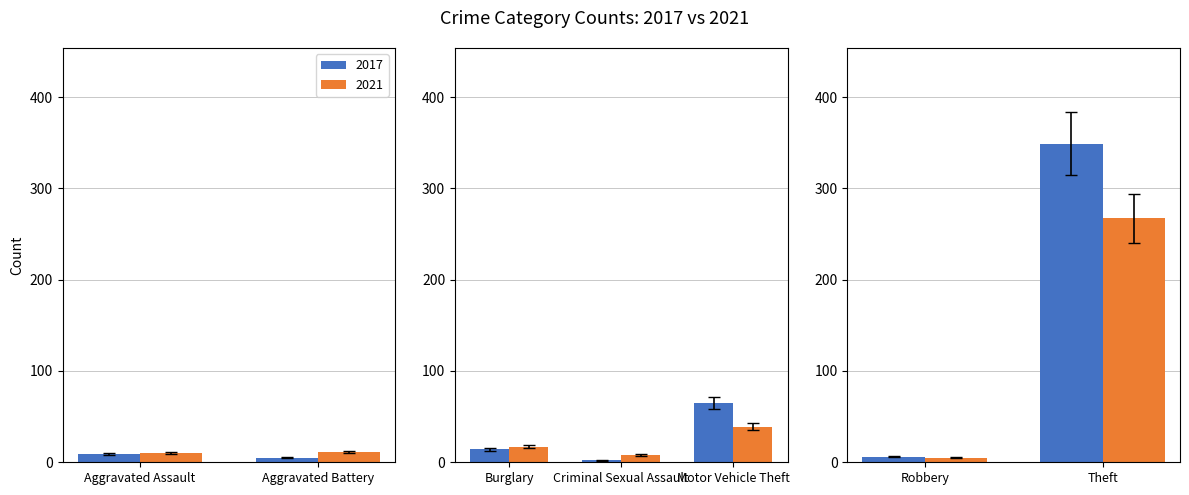

What is the difference between the maximum and minimum values in the 2021 series?

262